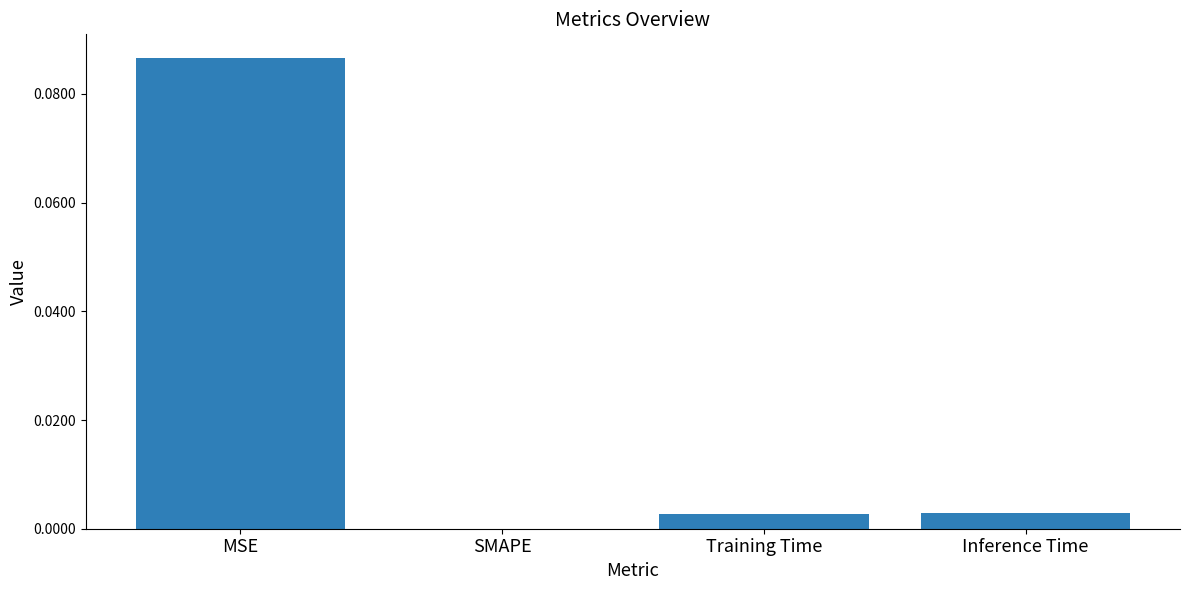

Which category has the highest value across all series?

MSE